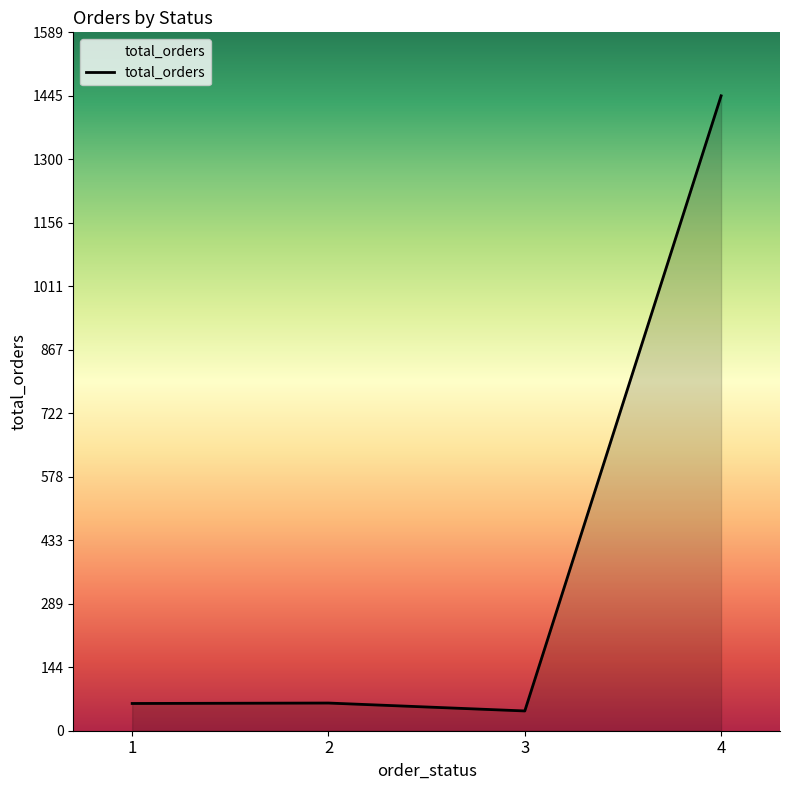

What is the maximum value shown in the chart?

1445